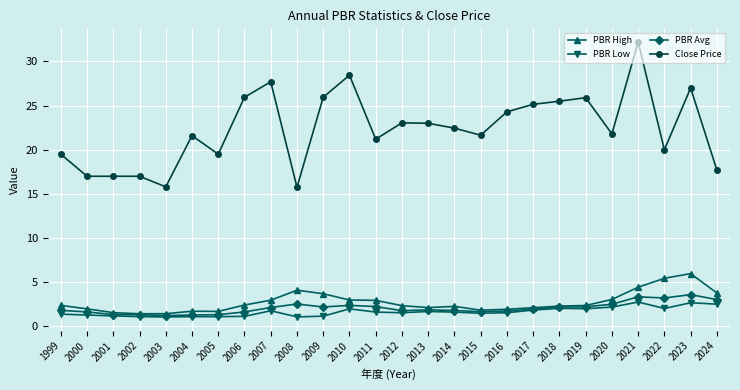

How many data points does each series have?

26